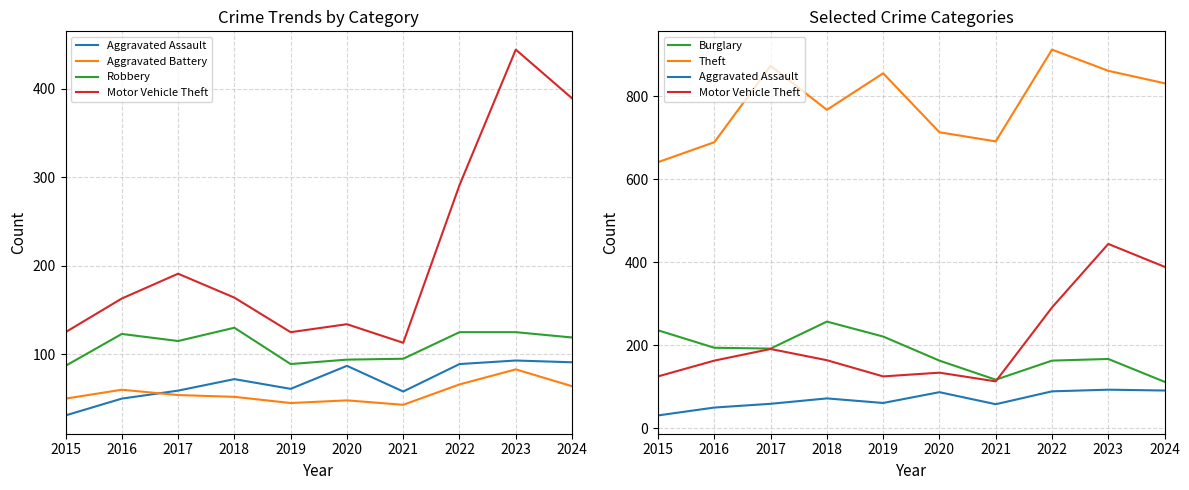

Is it true that Motor Vehicle Theft equals 164 at 2018?

True